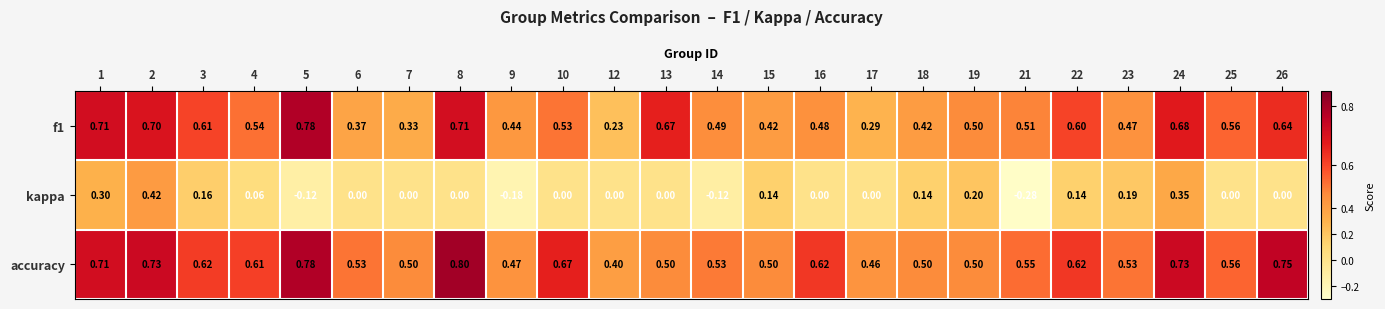

Which series changed the most between 1 and 22?

kappa